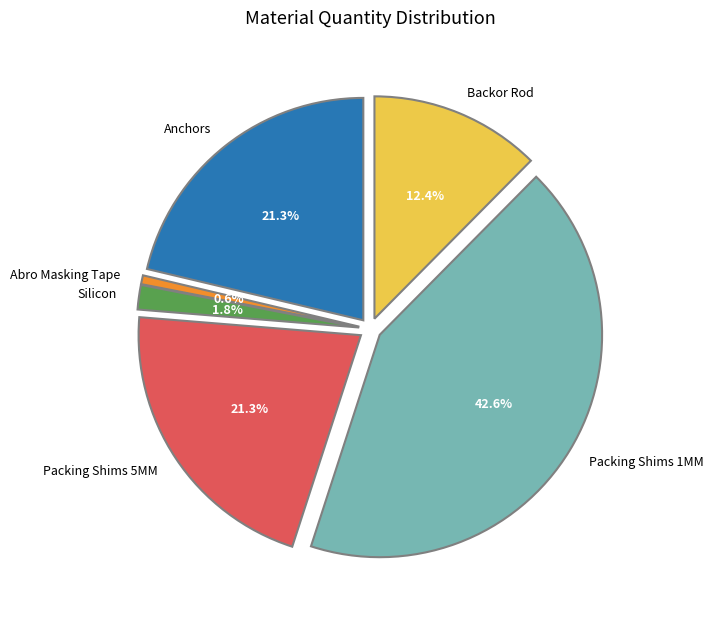

What portion of the pie excludes Anchors?

78.7%